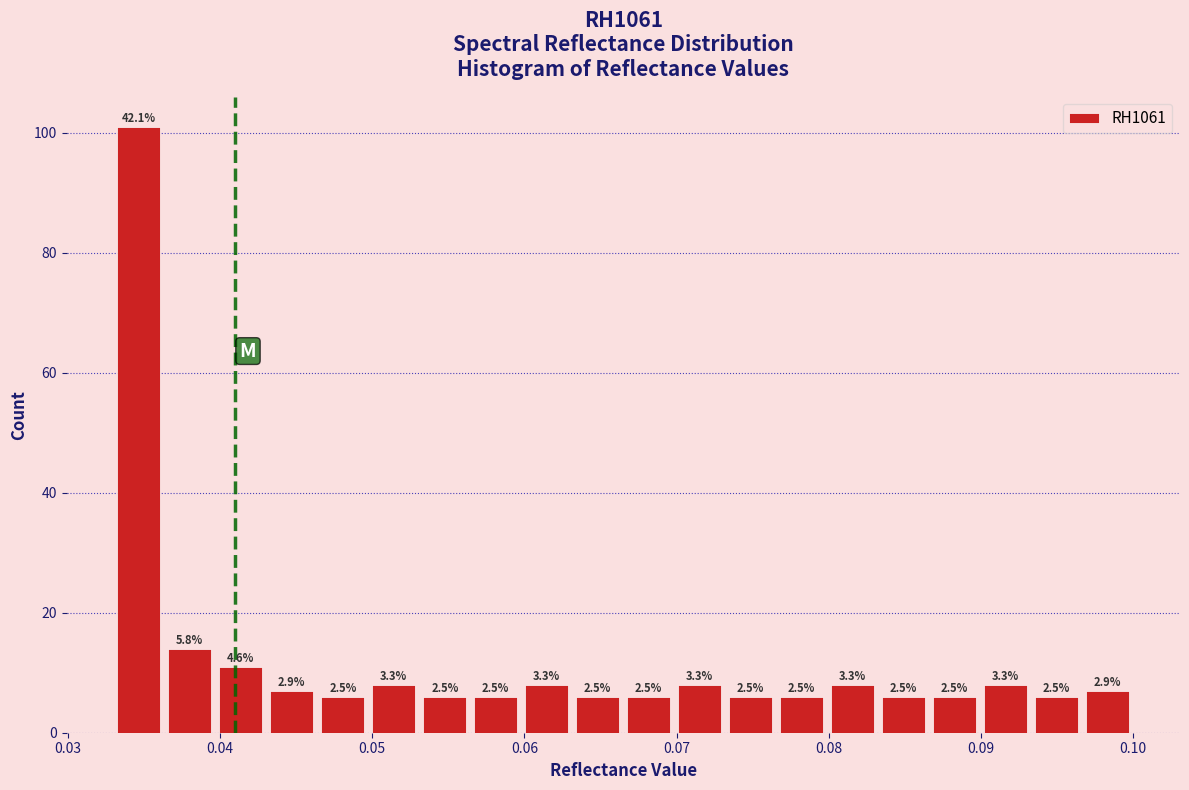

Around what value on the x-axis is the tallest bar? Give the approximate position of its centre, as read against the axis.

0.035